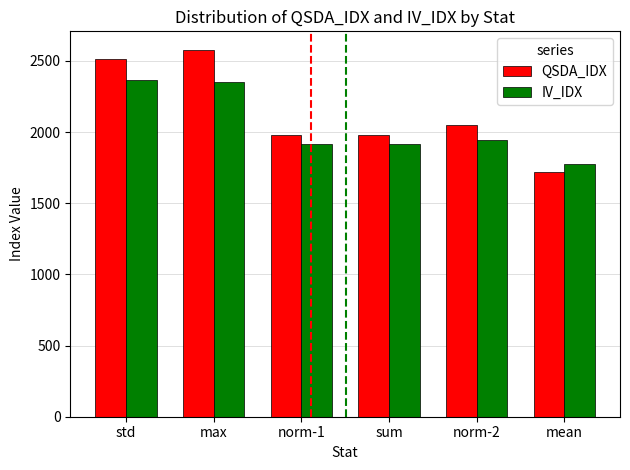

Is the value of IV_IDX at mean greater than the value of QSDA_IDX at norm-1?

No